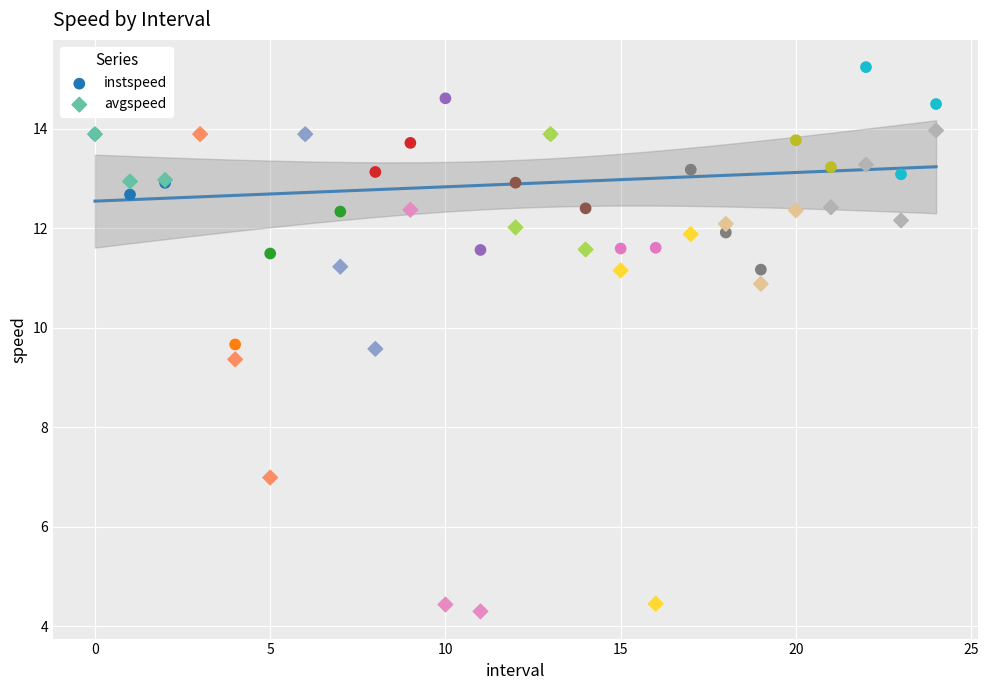

Which series has the largest Y range (max minus min)?

avgspeed